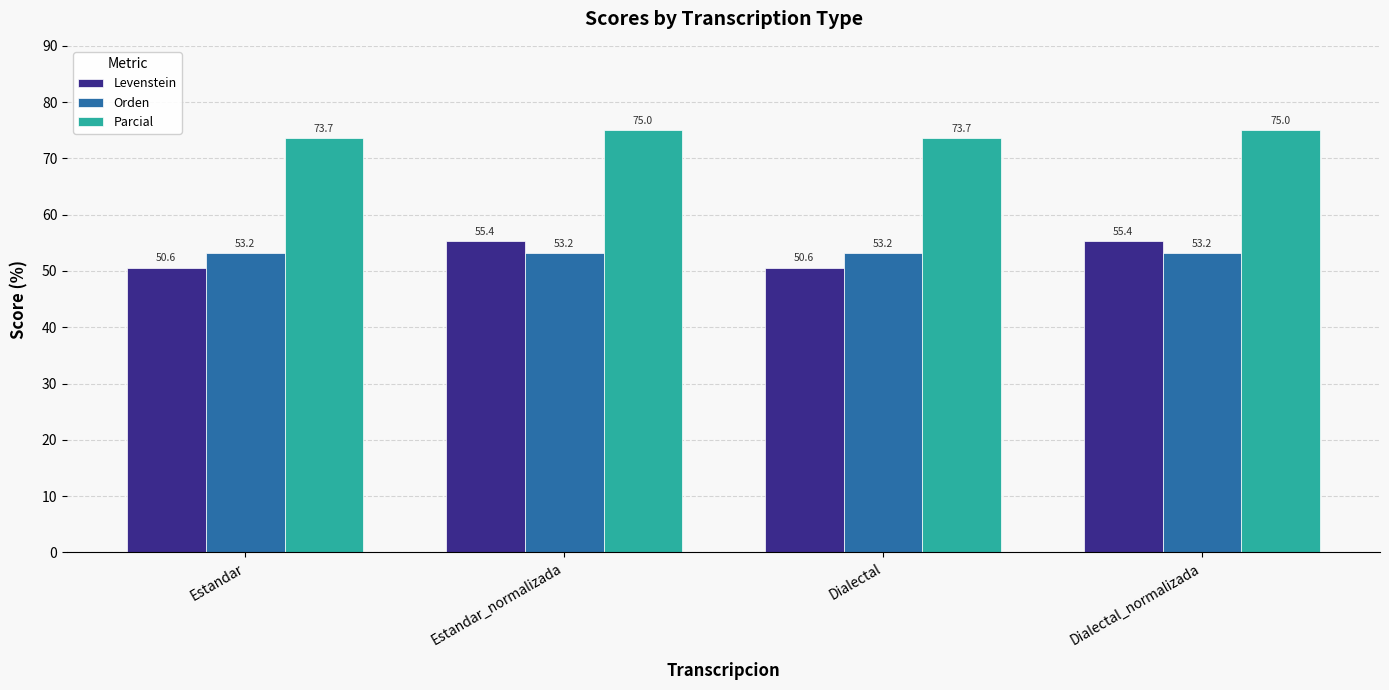

The Levenstein series shows 32.0 at Dialectal. True or false?

False